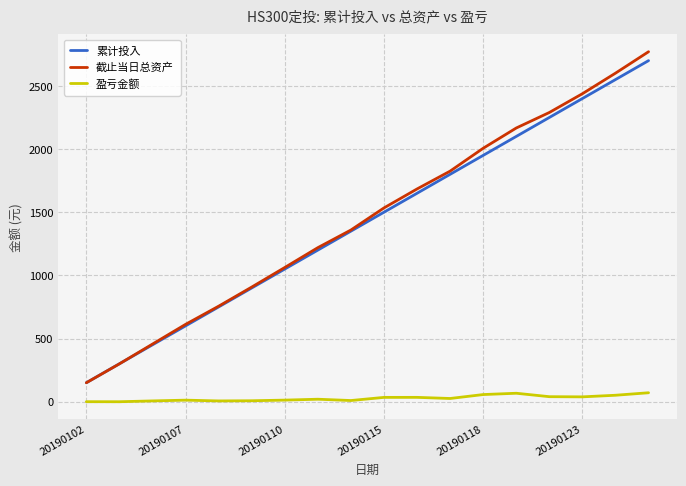

What is the greatest value displayed?

2770.6